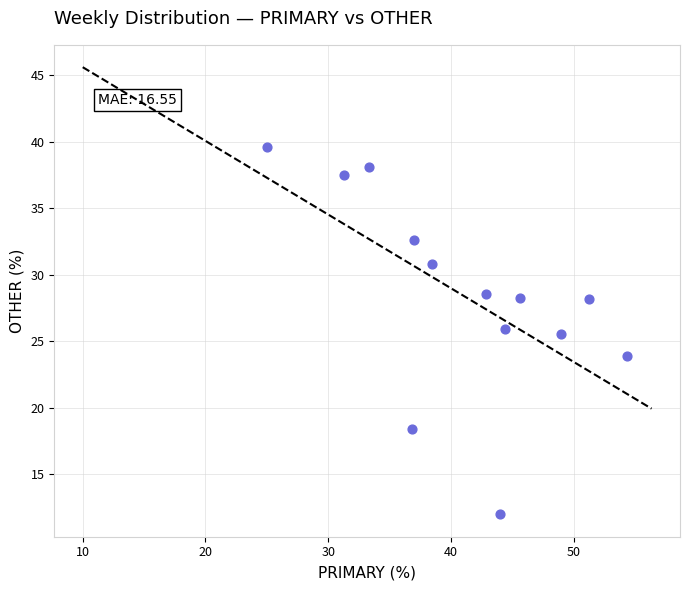

What is the range of X values (max minus min)?

29.3